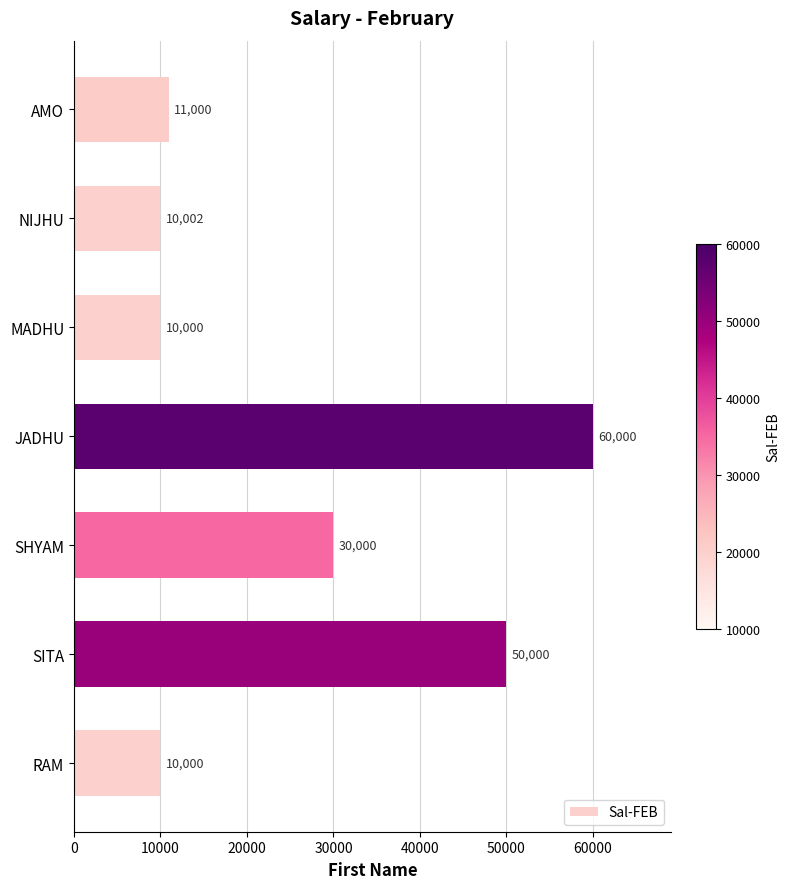

How many distinct data groups are displayed?

1